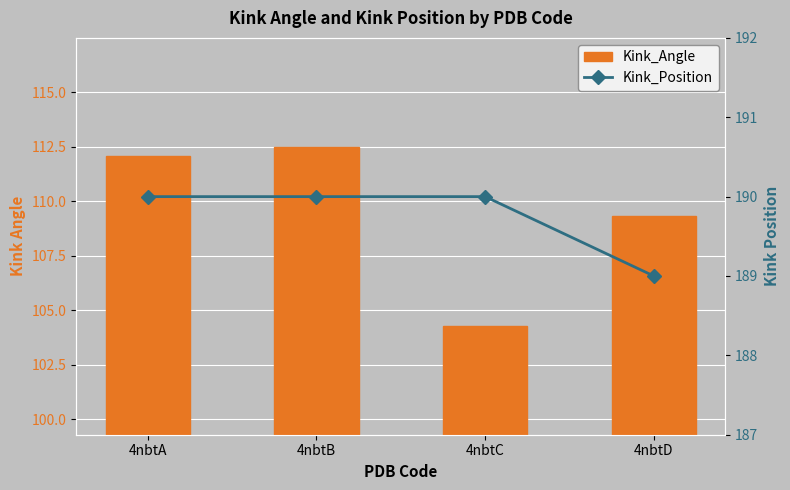

What is the difference between the Kink_Angle values at 4nbtD and 4nbtC?

5.0